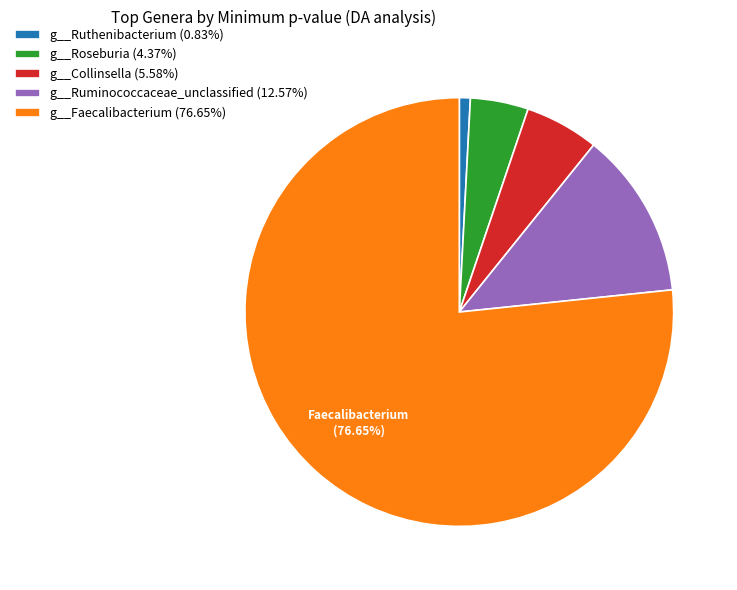

To the nearest percent, what is the difference between the g__Faecalibacterium and g__Ruthenibacterium slice percentages?

76%